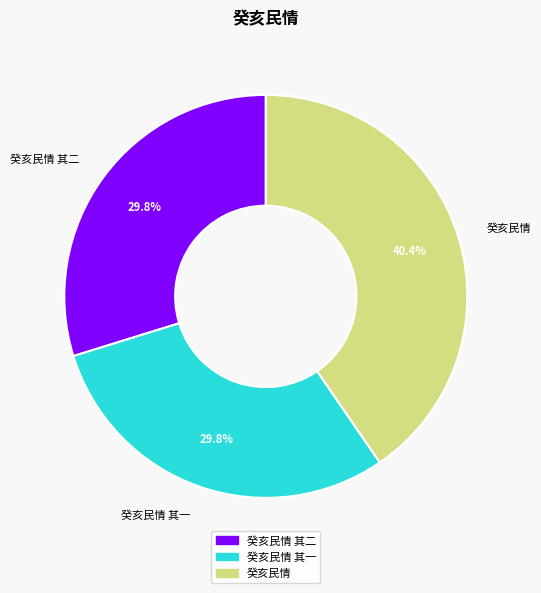

To the nearest percent, what is the difference between the largest and smallest slice percentages?

11%